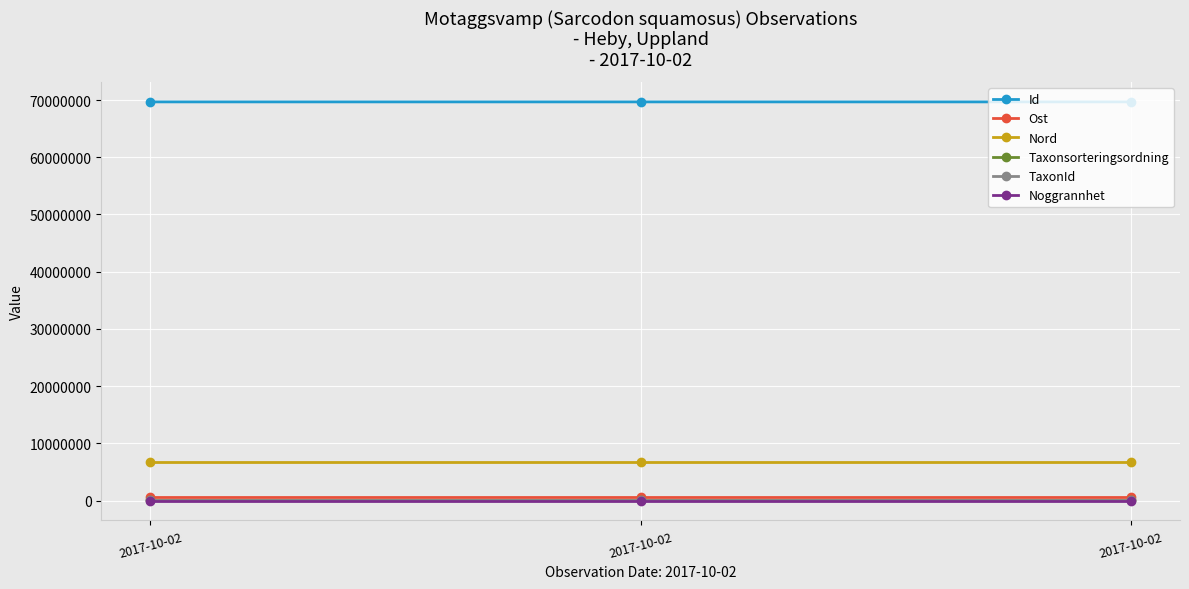

Does the chart display data point markers on the line(s)?

Yes